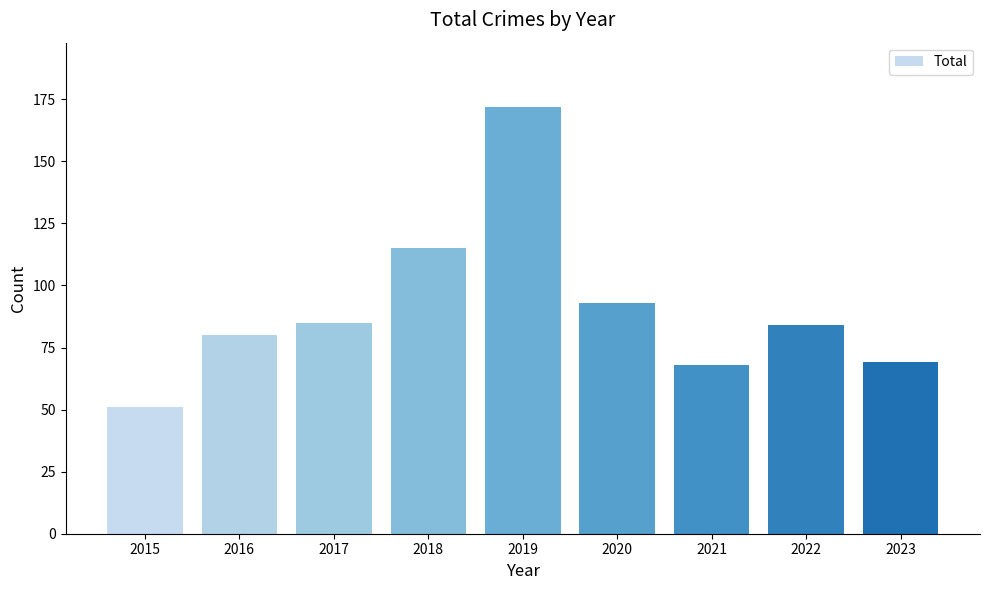

What is the average value?

91